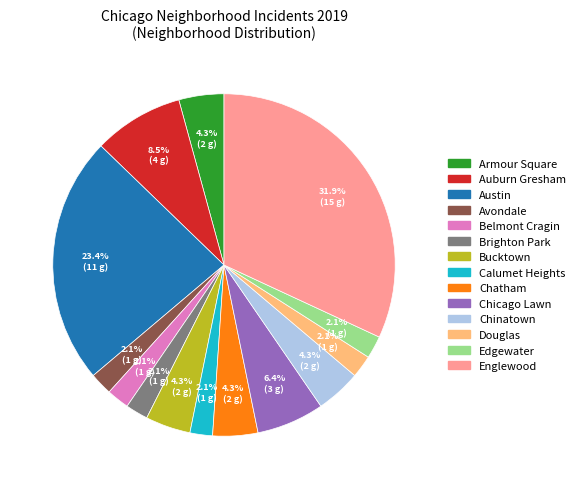

What portion of the pie excludes Edgewater?

97.9%